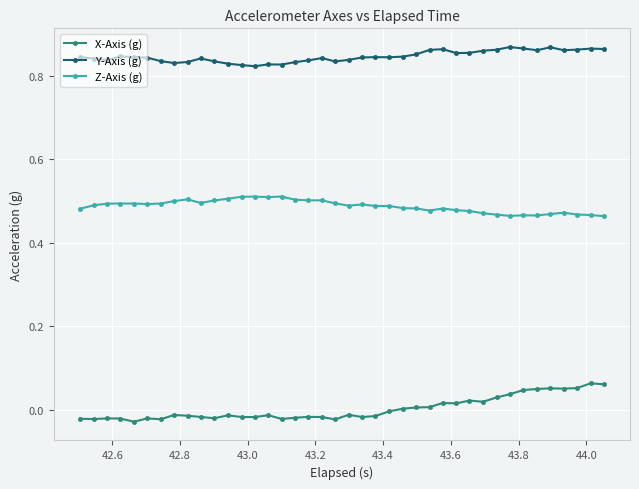

How many Y-Axis (g) values are between 0 and 1?

40